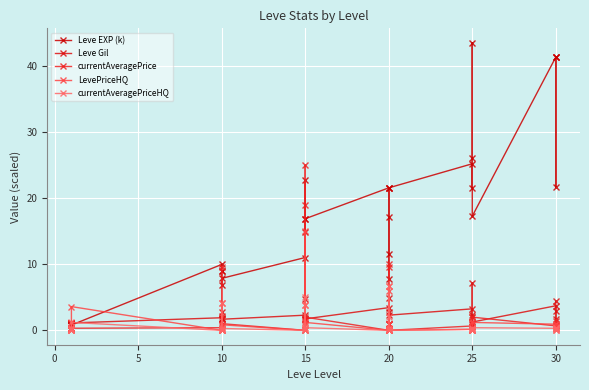

Reading left to right, transcribe all the data shown in this chart.

Leve EXP (k): 0.8	0.8	0.8	0.8	0.8	10.0	8.9	8.9	6.9	7.9	11.0	22.8	14.9	16.9	16.9	21.6	11.6	17.1	21.6	7.7	21.6	25.2	21.6	26.2	43.6	17.3	41.4	41.4	21.7	41.4
Leve Gil: 1.1	1.1	1.1	1.1	1.1	1.9	1.7	2.8	1.8	1.7	2.3	4.7	1.7	1.7	1.7	3.4	1.0	4.8	2.8	1.0	2.3	3.3	2.3	2.0	7.2	1.3	3.7	3.0	1.8	4.4
currentAveragePrice: 1.0	0.4	0.2	0.4	0.3	0.4	2.2	0.6	9.6	1.0	0.0	19.0	1.5	25.0	2.0	0.0	10.0	9.5	0.2	1.0	0.0	0.7	0.5	1.0	1.0	2.0	0.7	0.8	1.5	0.4
LevePriceHQ: 0.2	0.0	0.0	0.4	3.6	0.0	0.0	0.1	4.1	0.8	0.0	3.8	0.9	15.0	1.2	0.0	6.0	6.7	0.9	0.0	0.0	0.2	0.0	0.0	0.0	1.2	0.9	0.7	0.3	0.0
currentAveragePriceHQ: 0.2	0.0	0.0	0.4	1.2	0.0	0.0	0.1	4.1	0.3	0.0	3.8	0.3	5.0	0.4	0.0	2.0	6.7	0.3	0.0	0.0	0.2	0.0	0.0	0.0	0.4	0.3	0.2	0.3	0.0